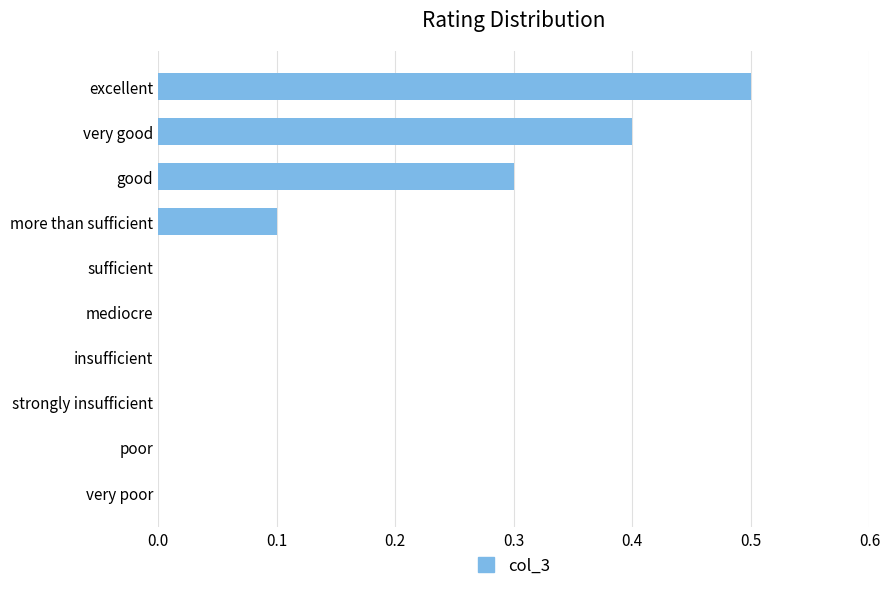

Is it true that the value at poor is 0.0?

True